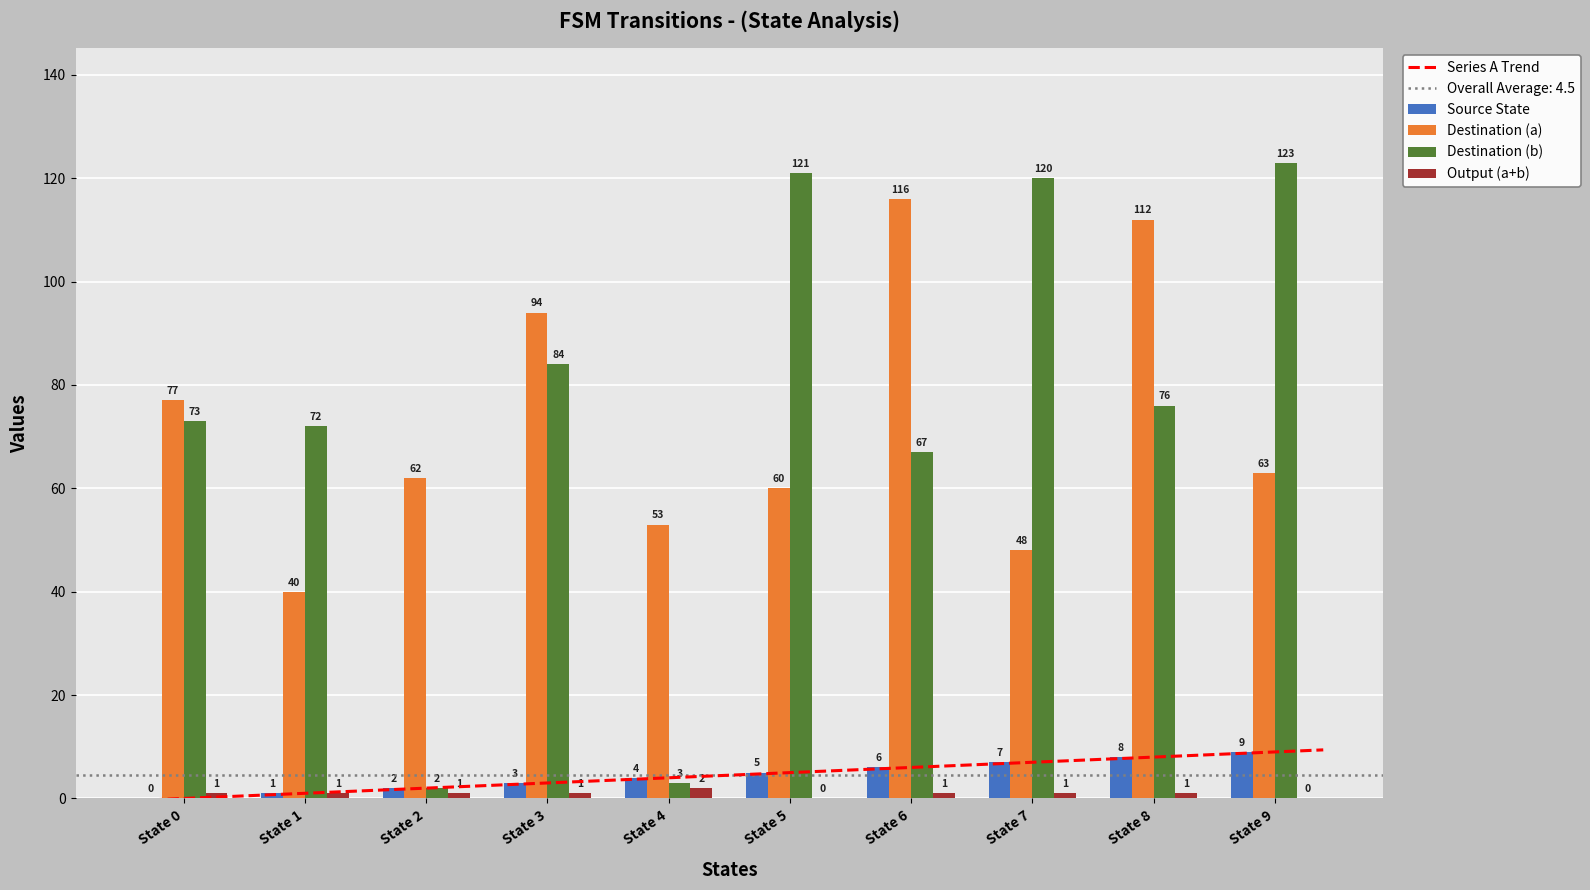

What is the value of the Destination (b) bar at the 6th from the left?

121